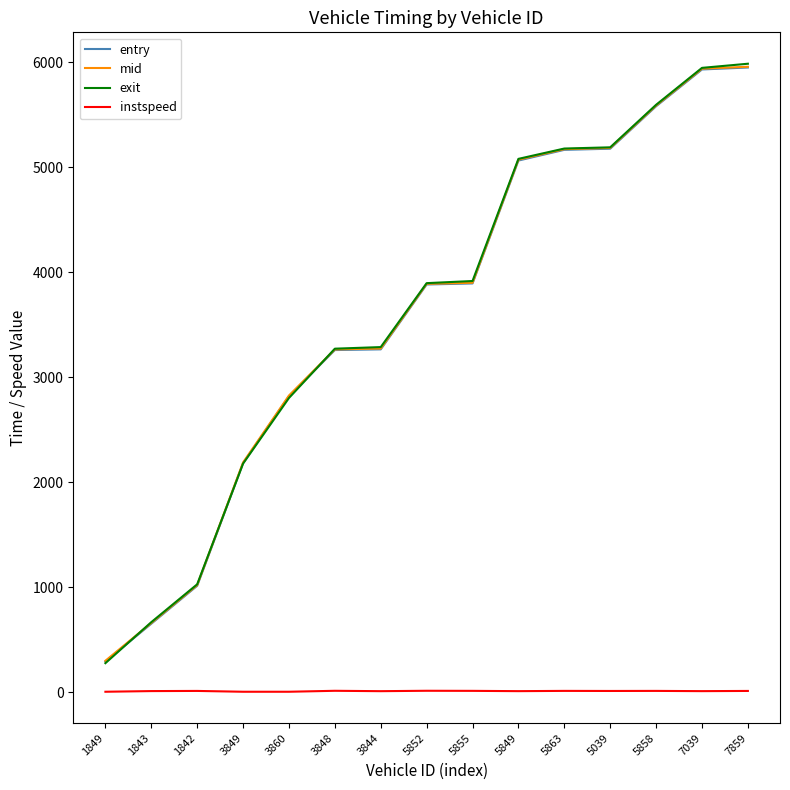

Which series changed the most between 1843 and 5852?

entry